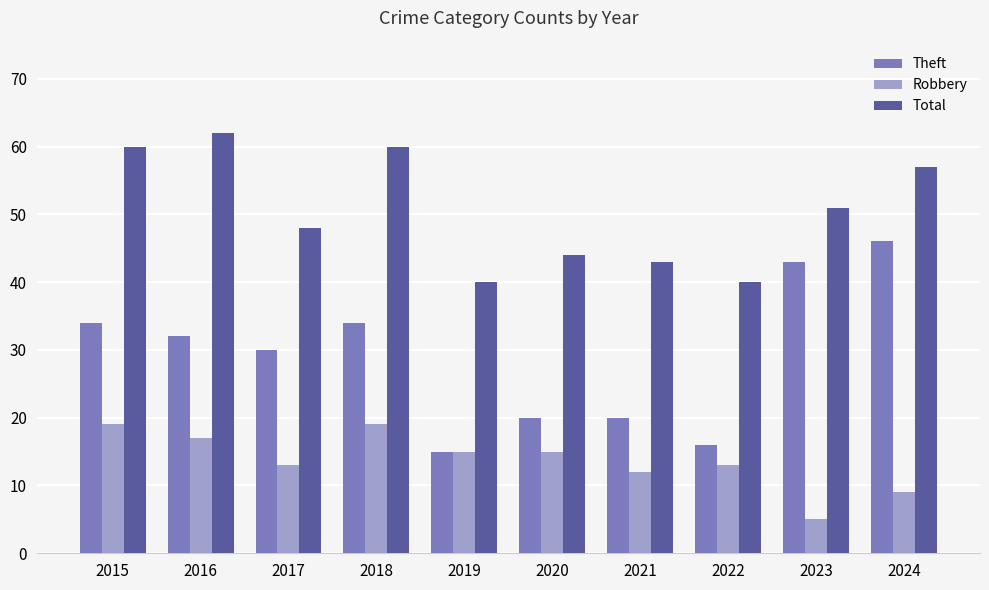

Where is Theft nearest to the value 30?

2017